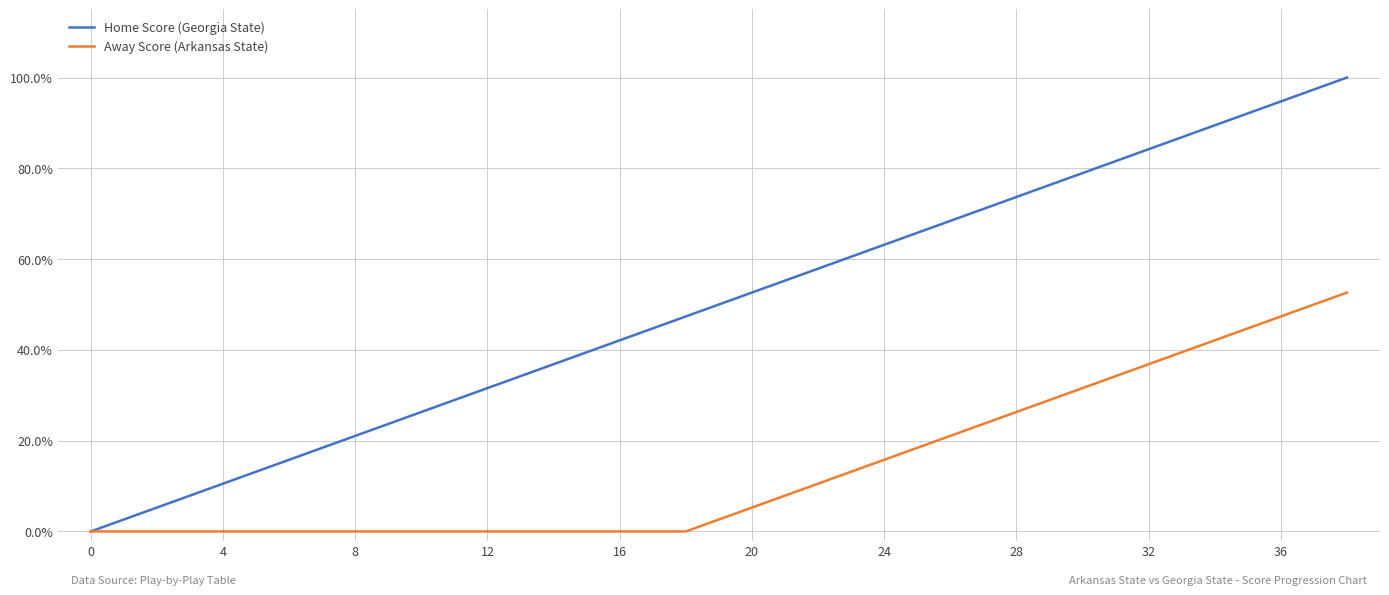

Does the chart display data point markers on the line(s)?

No